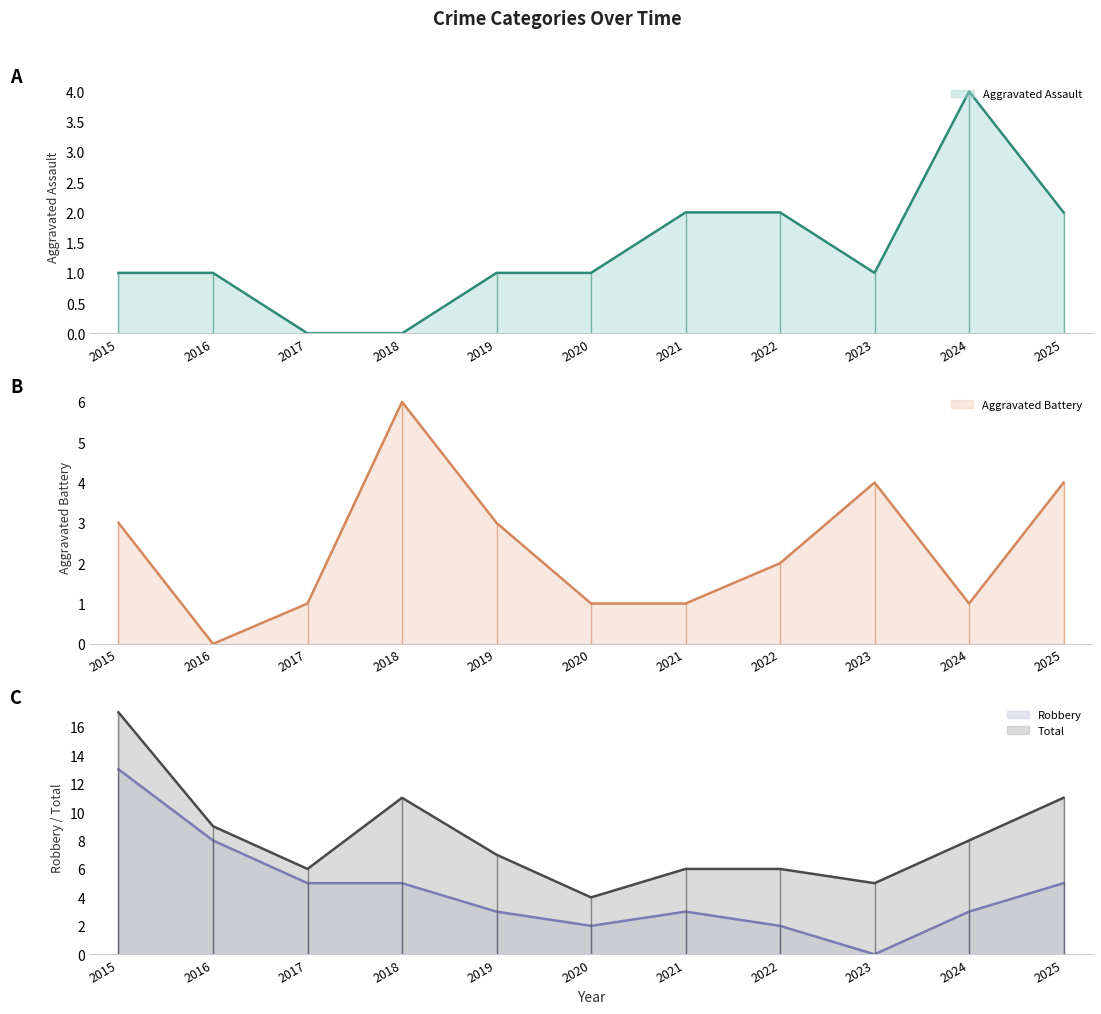

Which series has the largest range (max minus min)?

Robbery (line)